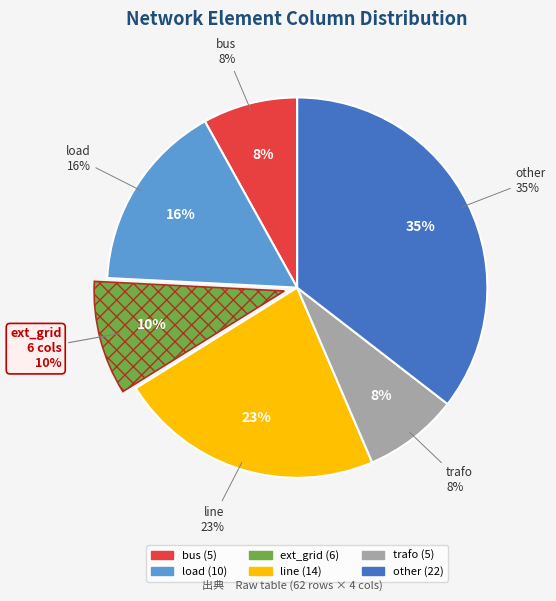

Approximately how many times larger is the value at trafo compared to load?

0.5